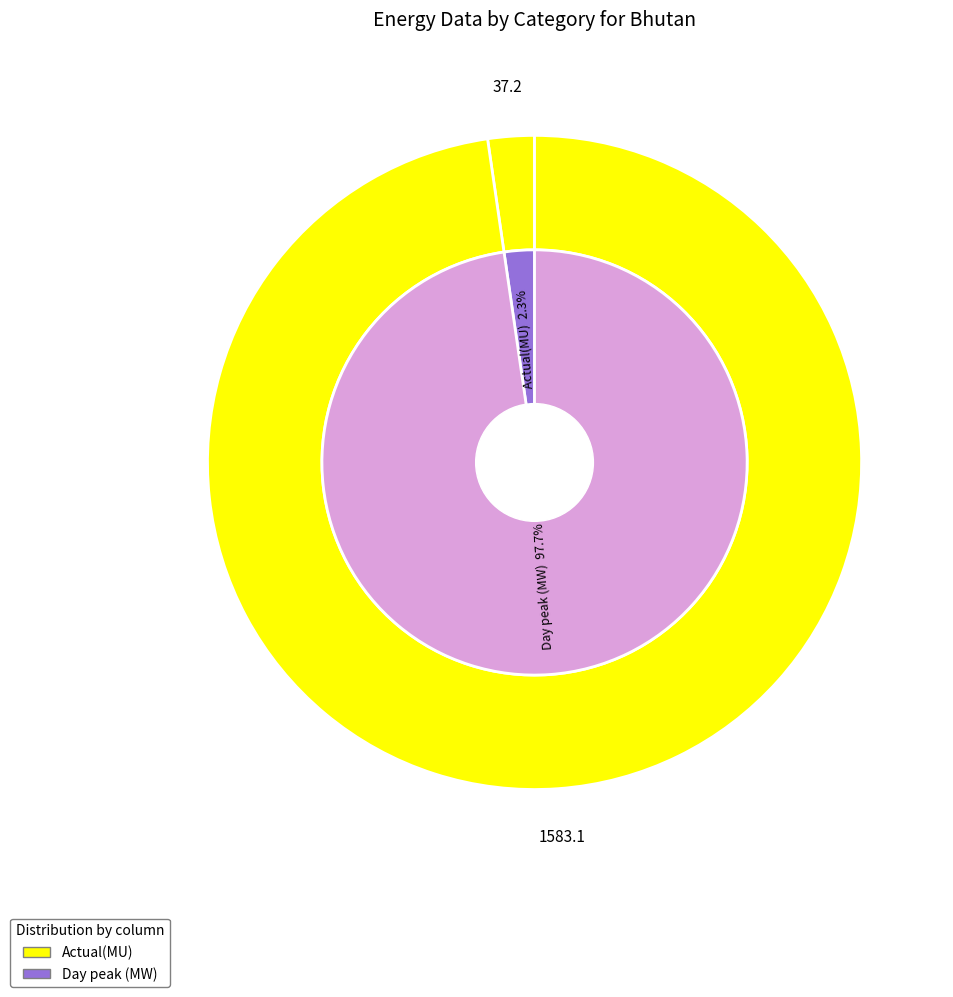

To the nearest percent, what is the difference between the Day peak (MW) and Actual(MU) slice percentages?

95%